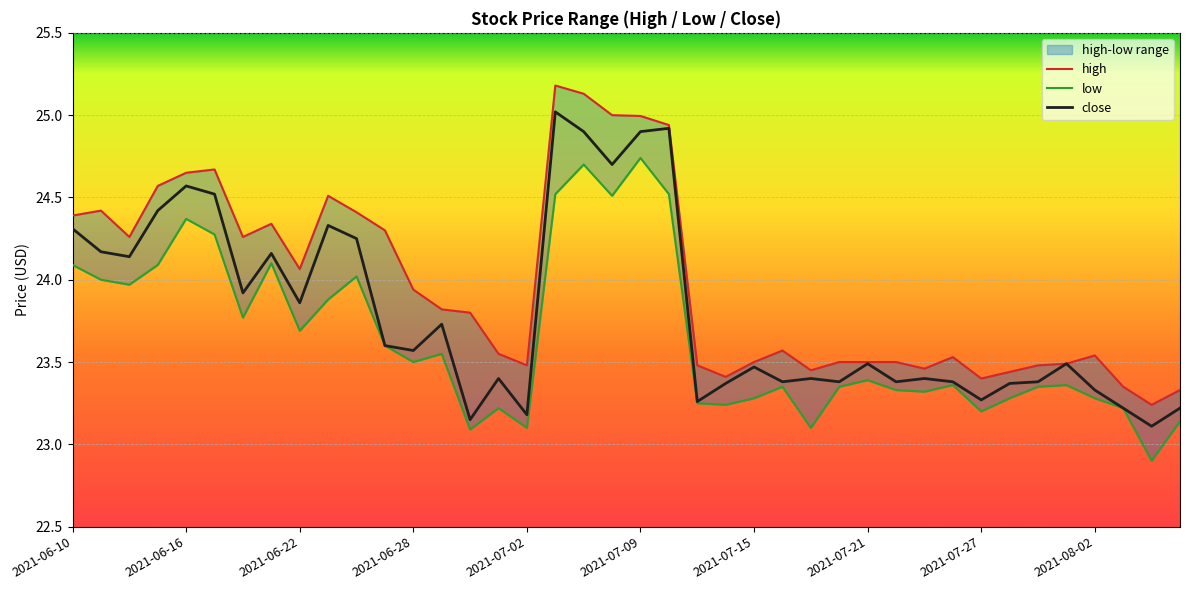

What is the maximum value for low?

24.7